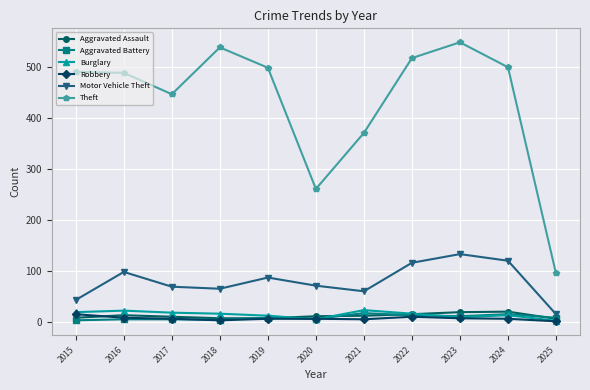

Which series has the largest range (max minus min)?

Theft